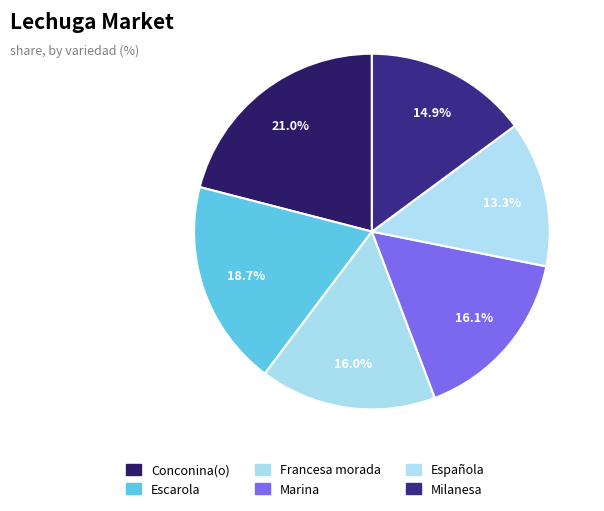

How many slices are in this pie chart?

6